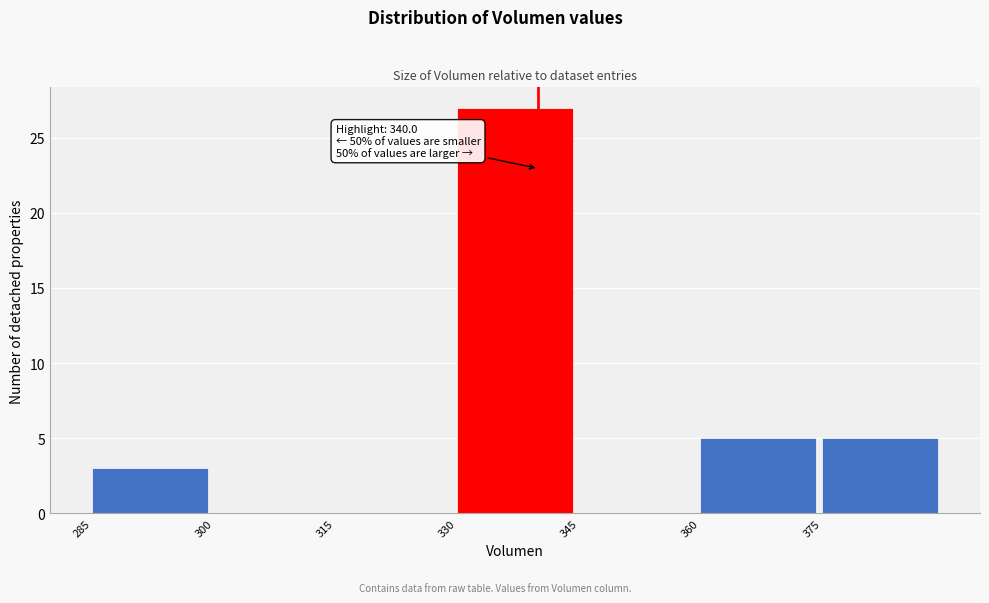

Over which range of the x-axis is the bar tallest?

330 to 345